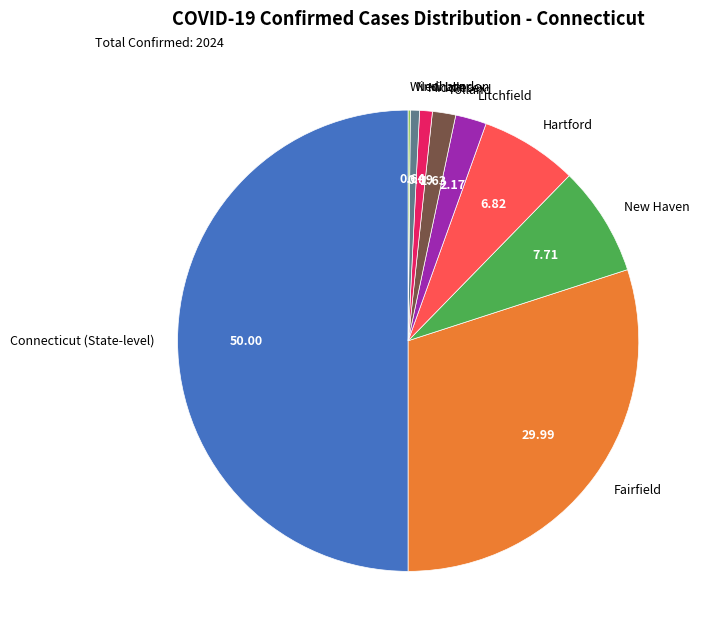

Is New London the majority of the pie?

No